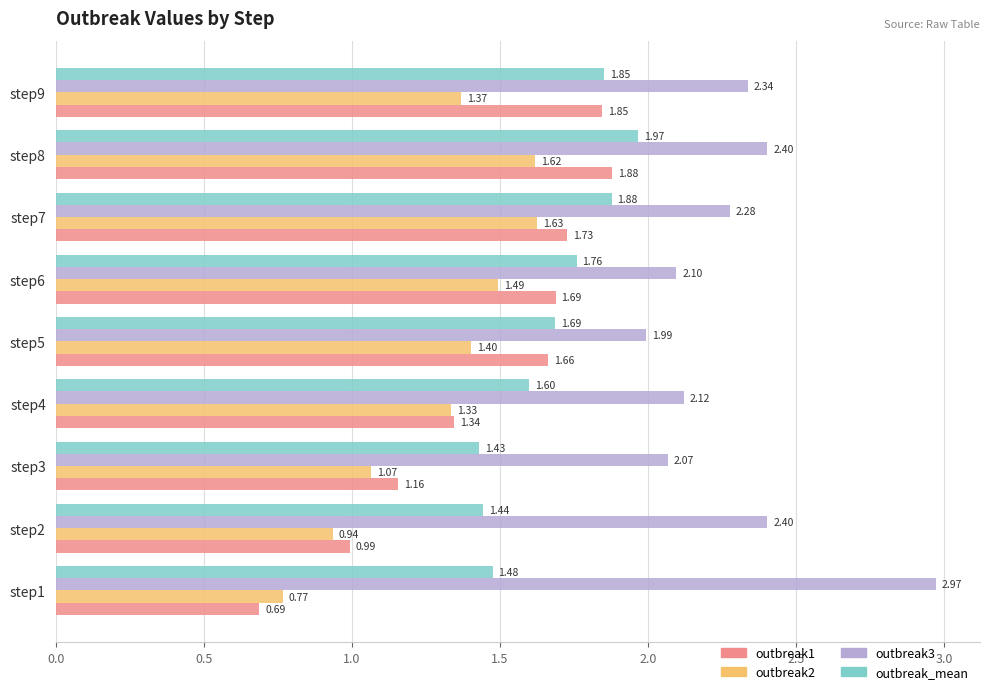

What is the total value across all series at step1?

5.9